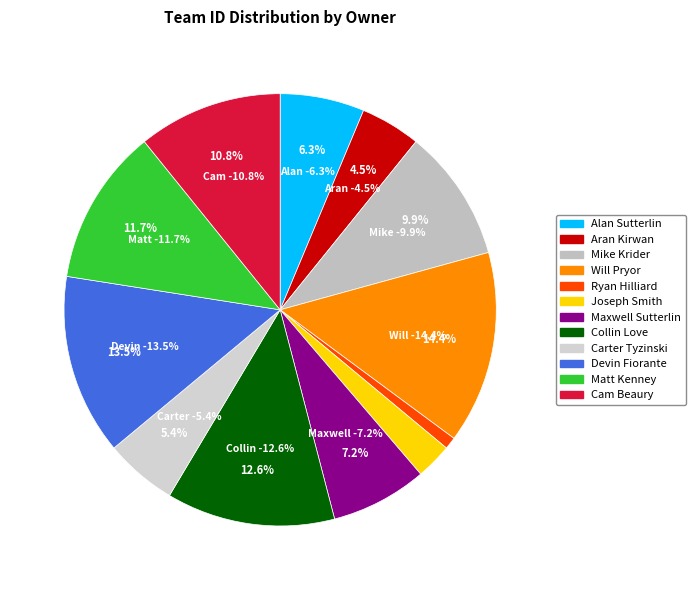

How many segments does this pie chart have?

12